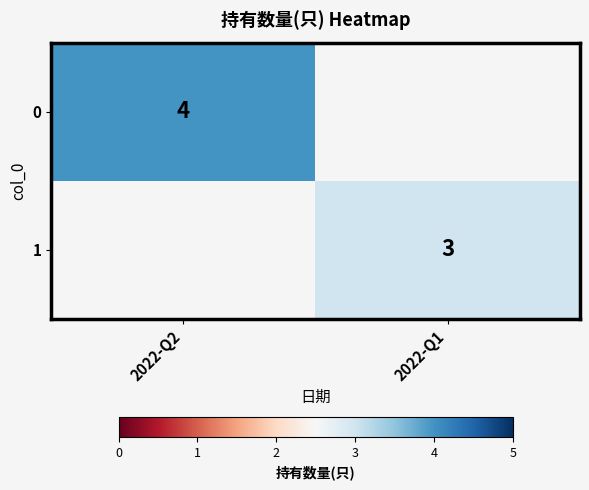

At which category does the chart reach its peak across all series?

2022-Q2